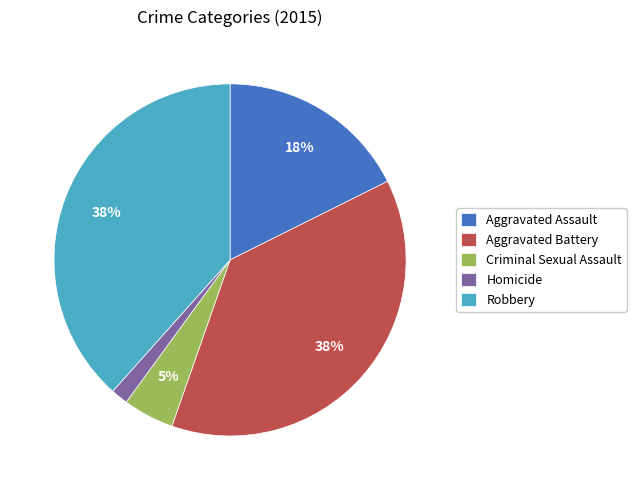

How many slices are in this pie chart?

5